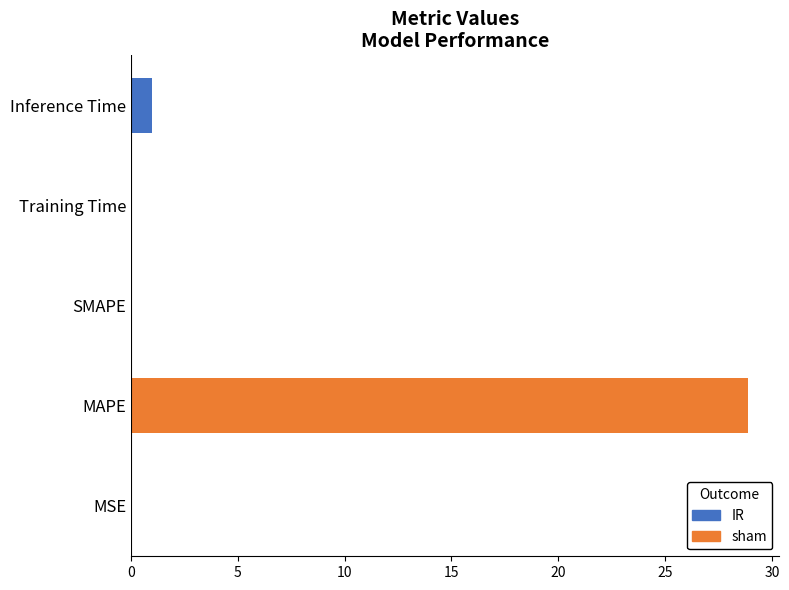

Count the number of categories in the chart.

5